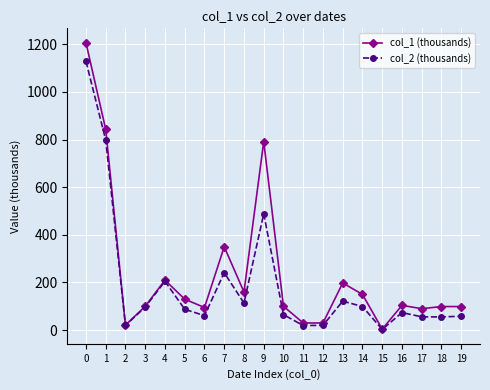

The col_2 (thousands) series shows 55.4 at 18. True or false?

True